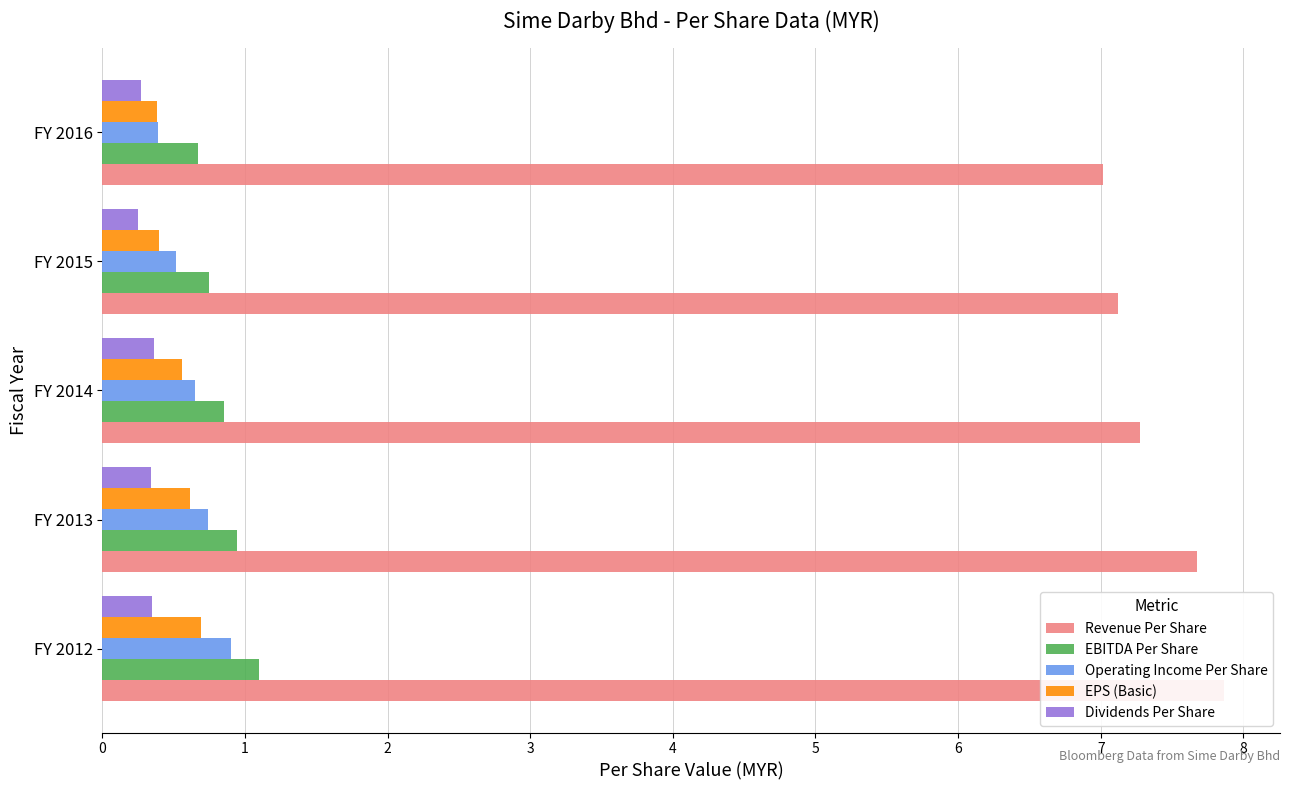

At how many categories does at least one series exceed 7?

5